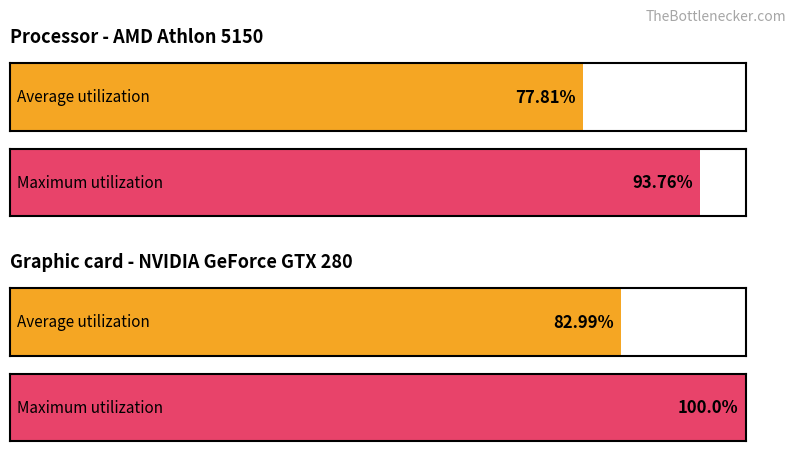

Reading right to left, extract all data points from this chart.

Average utilization: 83.0	77.8
Maximum utilization: 100.0	93.8